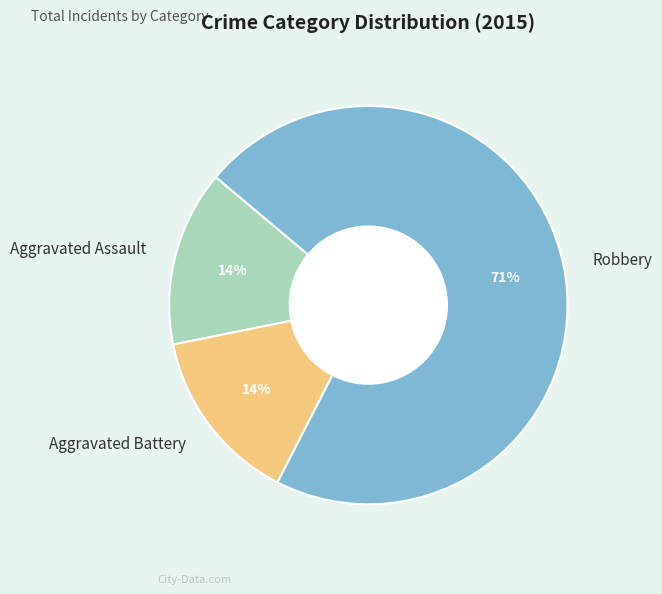

Combined, do Aggravated Battery and Aggravated Assault account for over 50%?

No